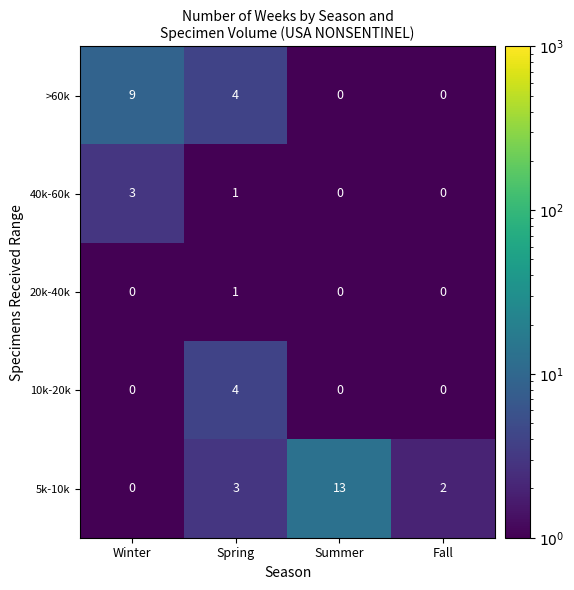

List the labels in order of 5k-10k value, smallest first.

Winter, Fall, Spring, Summer